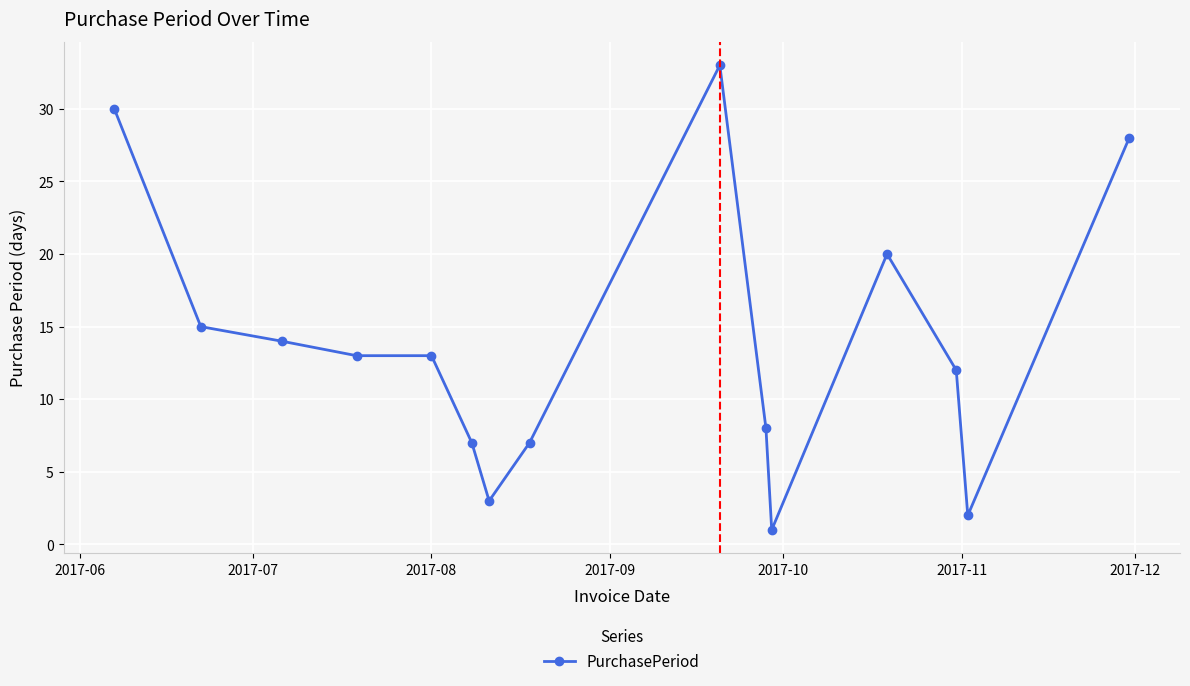

Reading left to right, transcribe all the data shown in this chart.

30	15	14	13	13	7	3	7	33	8	1	20	12	2	28